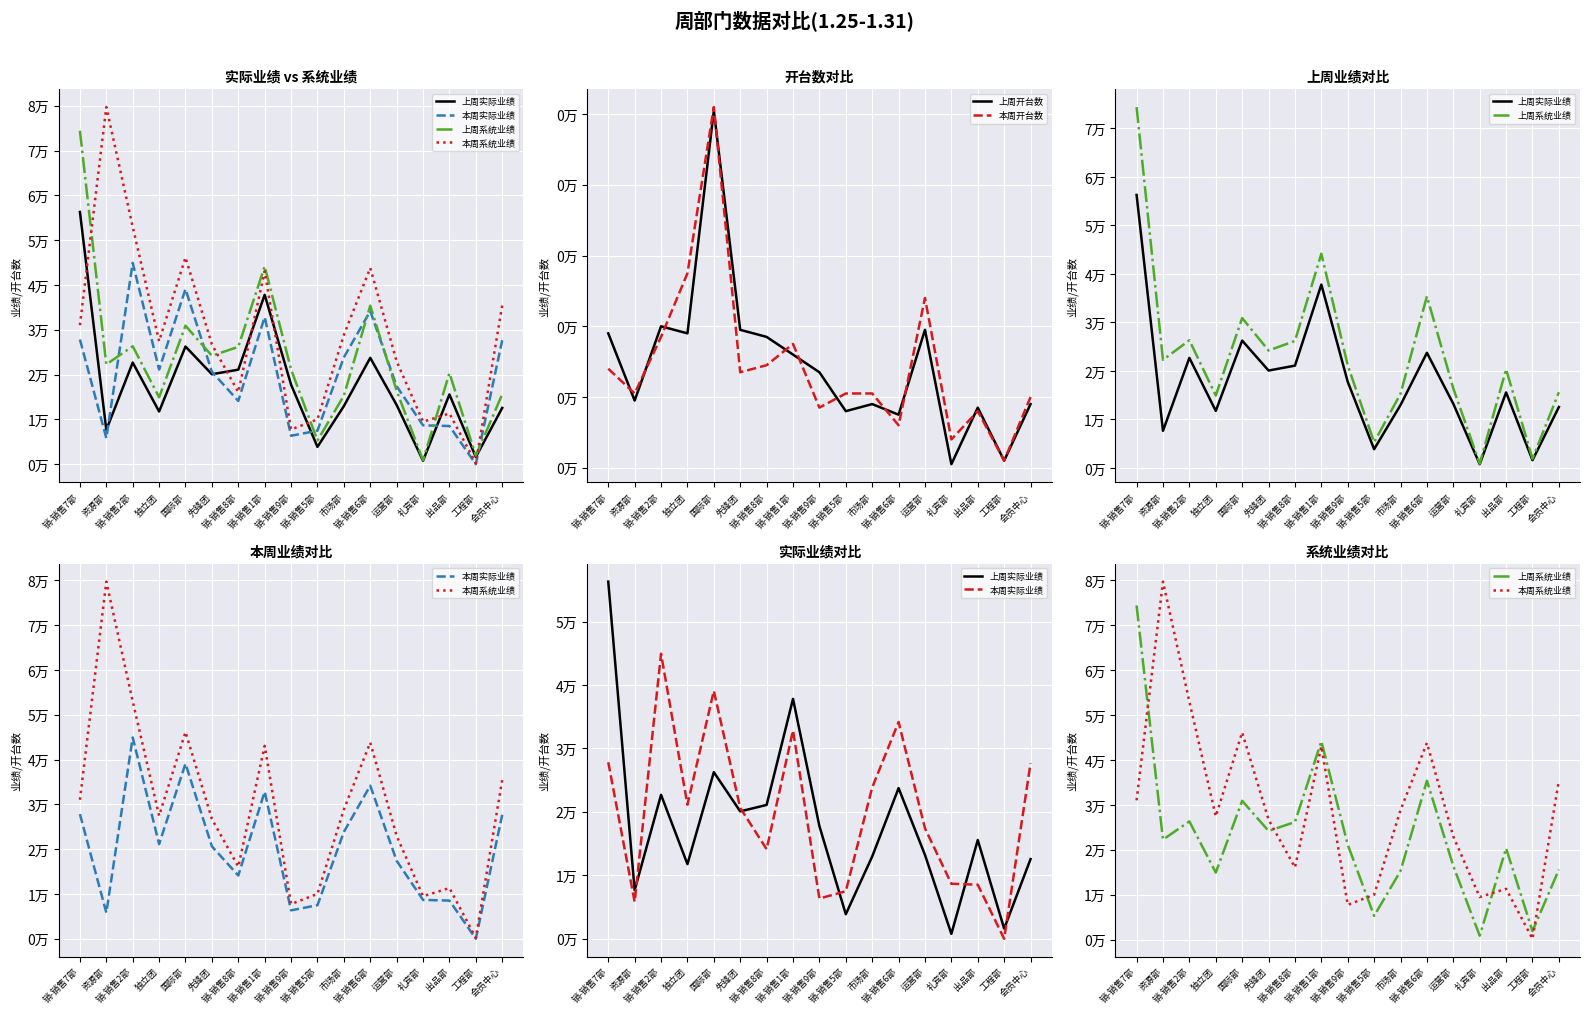

Which series changed the most between 国际部 and 先锋团?

本周系统业绩